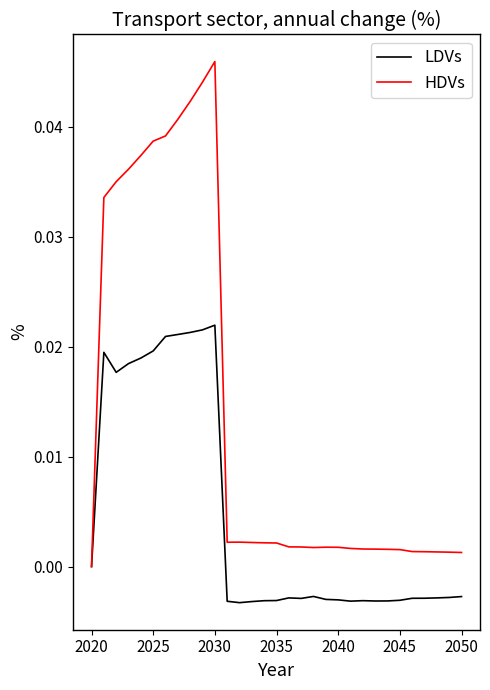

Which series has the largest total across all categories?

HDVs